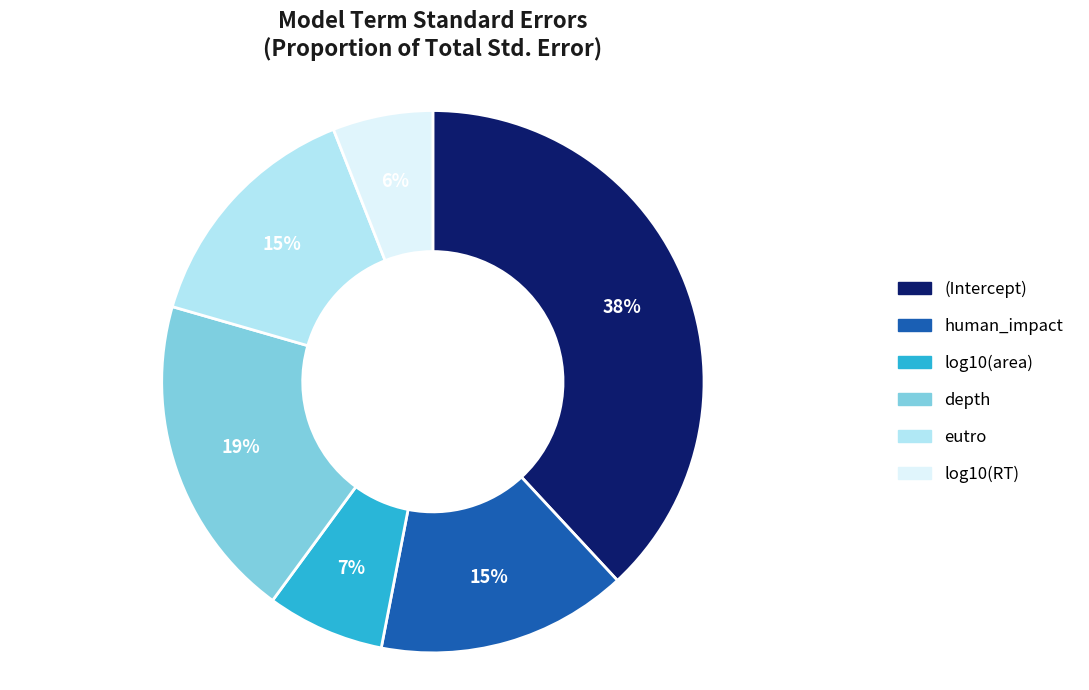

To the nearest percent, what percentage of the pie is depth?

19%